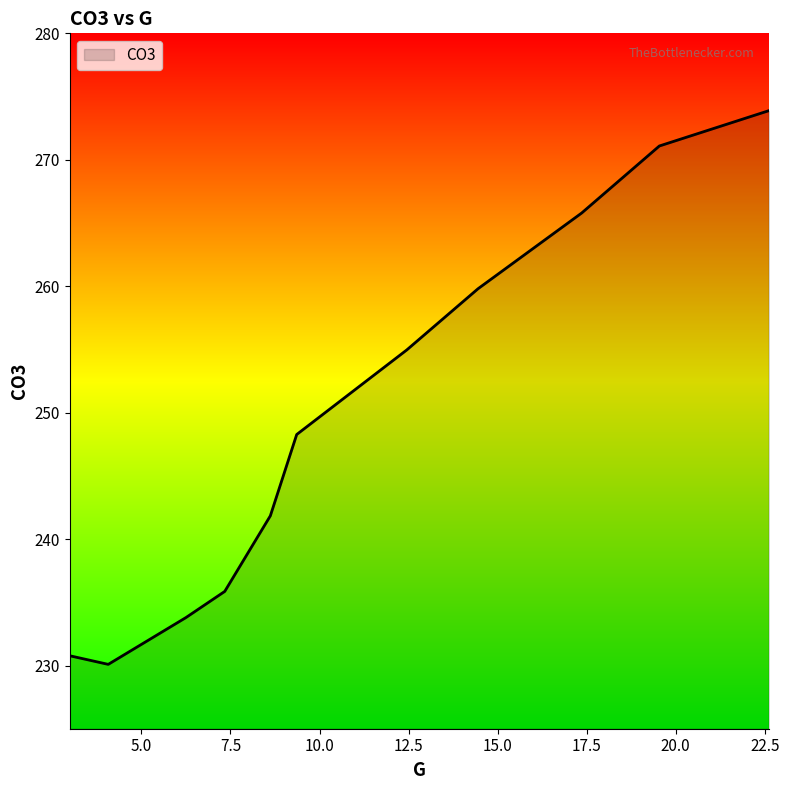

Reading left to right, list all the values displayed in this chart.

230.8	230.1	233.8	235.9	241.8	248.3	255.0	259.8	265.8	271.1	273.9